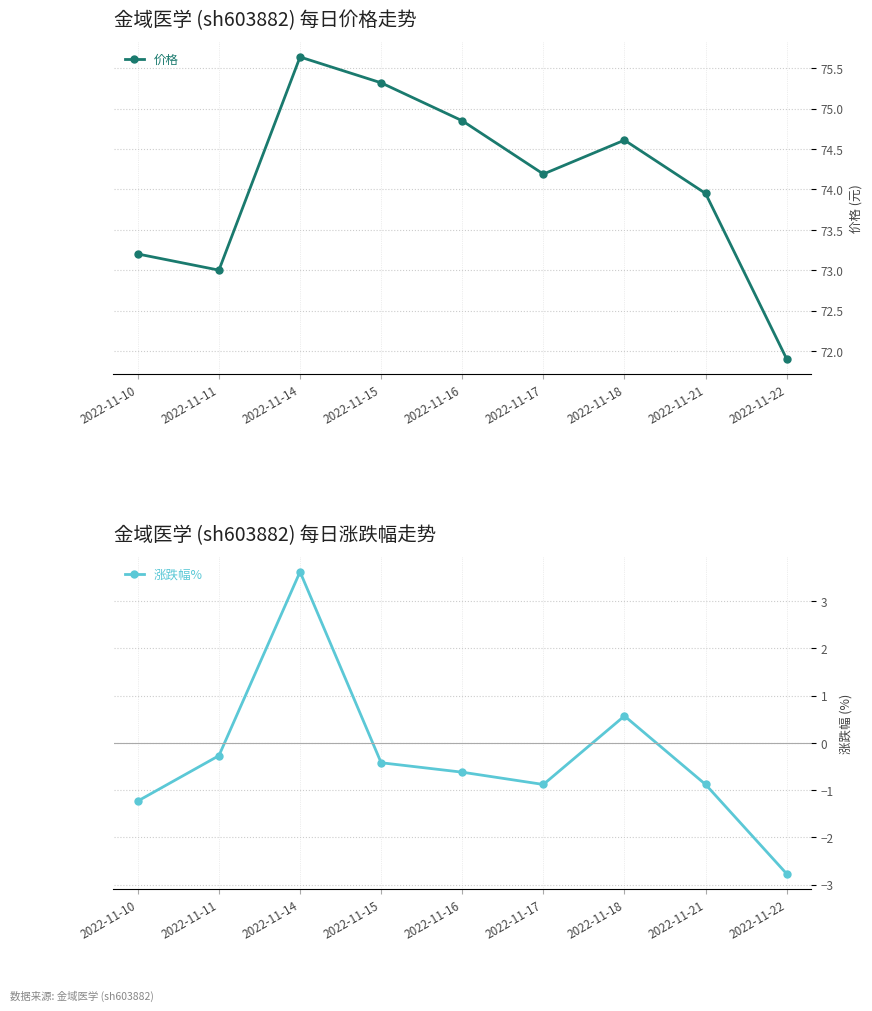

What is the average value of the 涨跌幅% series?

-0.3